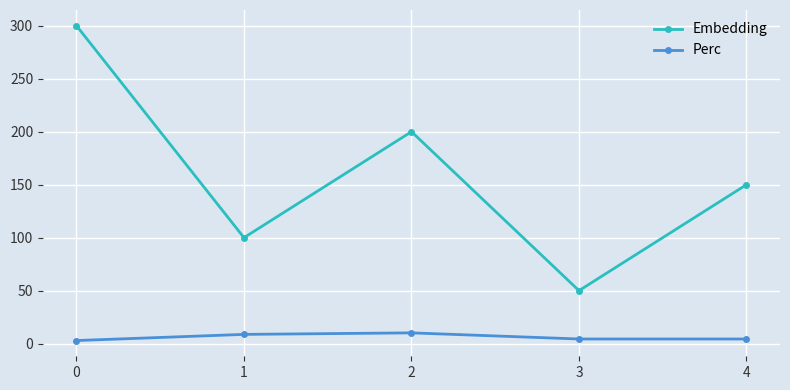

In Embedding, how many points are higher than both neighbors (excluding endpoints)?

1